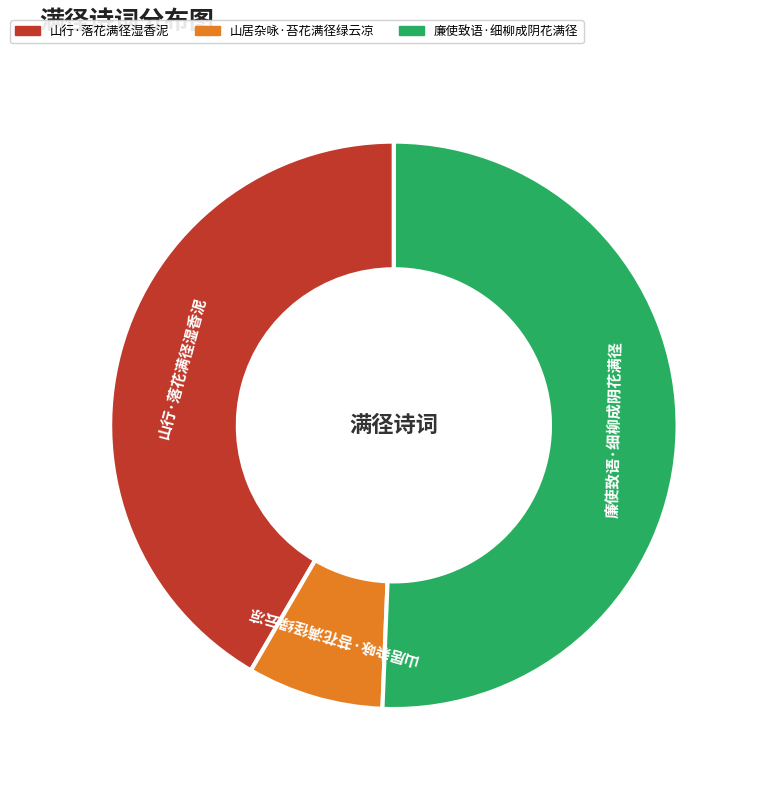

Combined, do 廉使致语·细柳成阴花满径 and 山居杂咏·苔花满径绿云凉 account for over 50%?

Yes